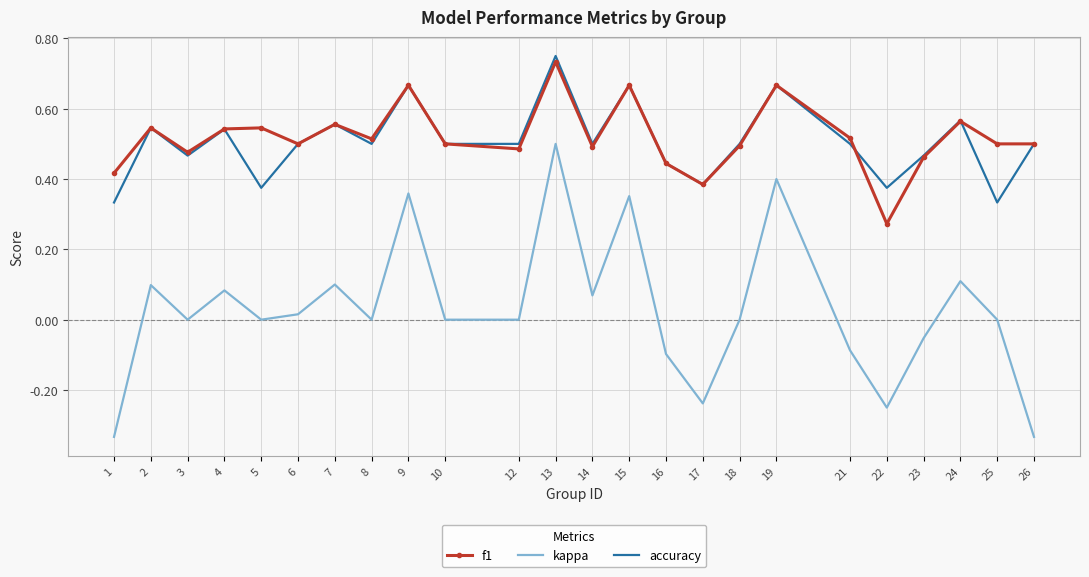

True or false: f1 and kappa cross at least once.

False